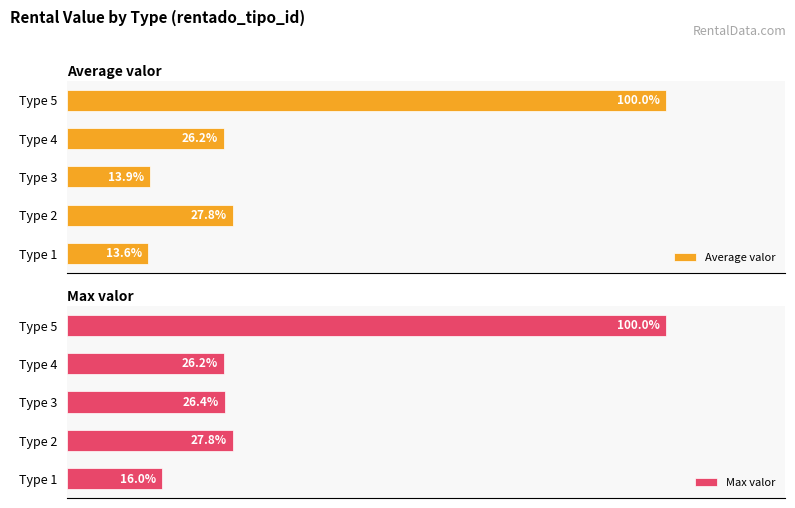

Rank the categories by Max valor value from highest to lowest.

Type 5, Type 2, Type 3, Type 4, Type 1